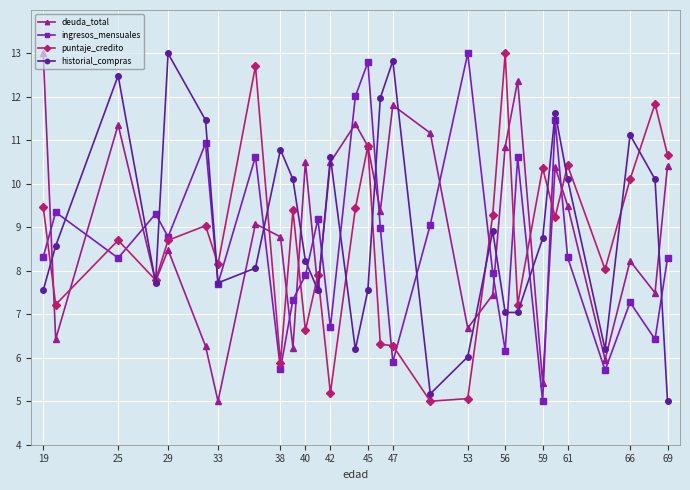

Count the number of categories in the chart.

29